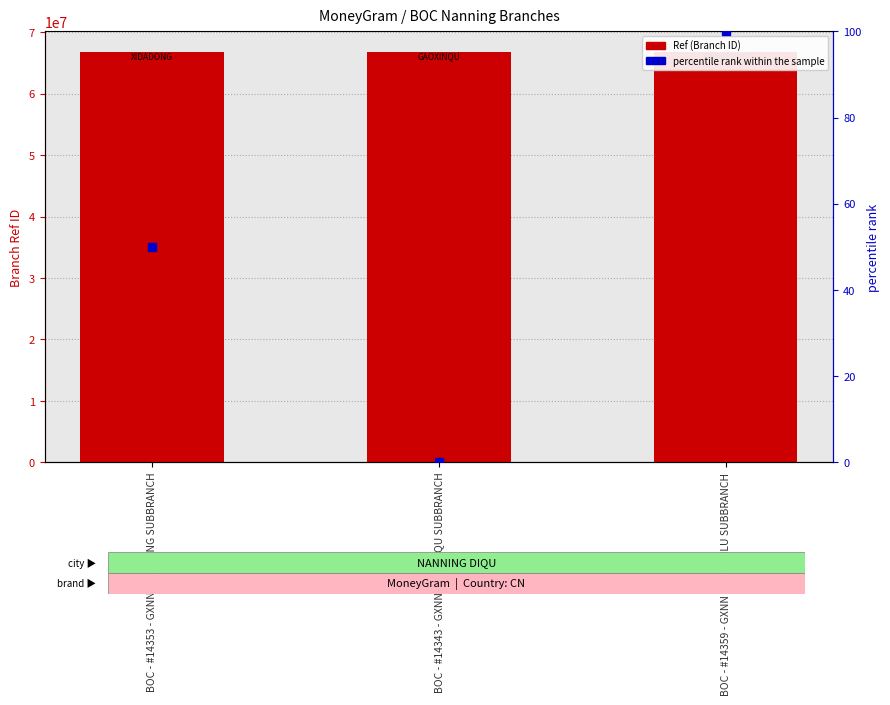

Which series contains the lowest Y value?

percentile rank within the sample